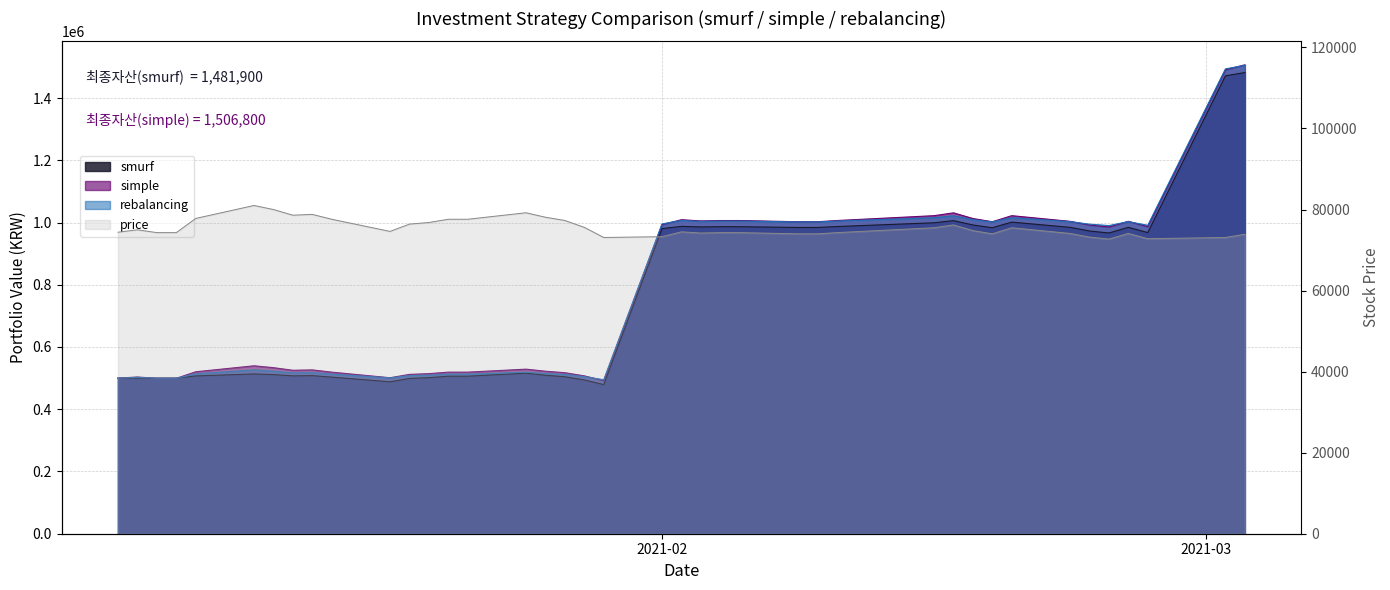

Count the number of data series in this chart.

4